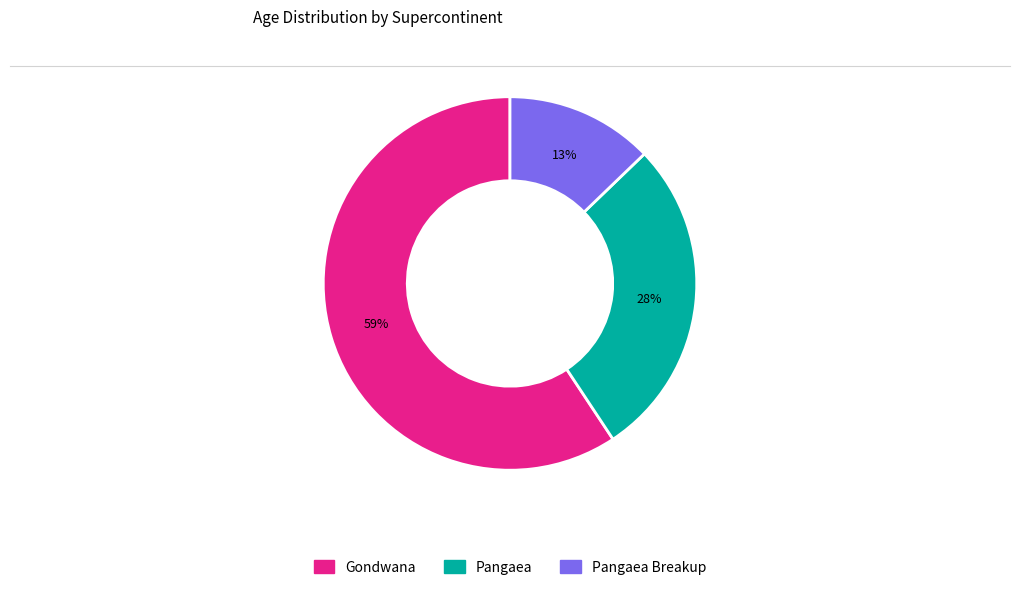

Is there any slice that represents more than half of the pie?

Yes